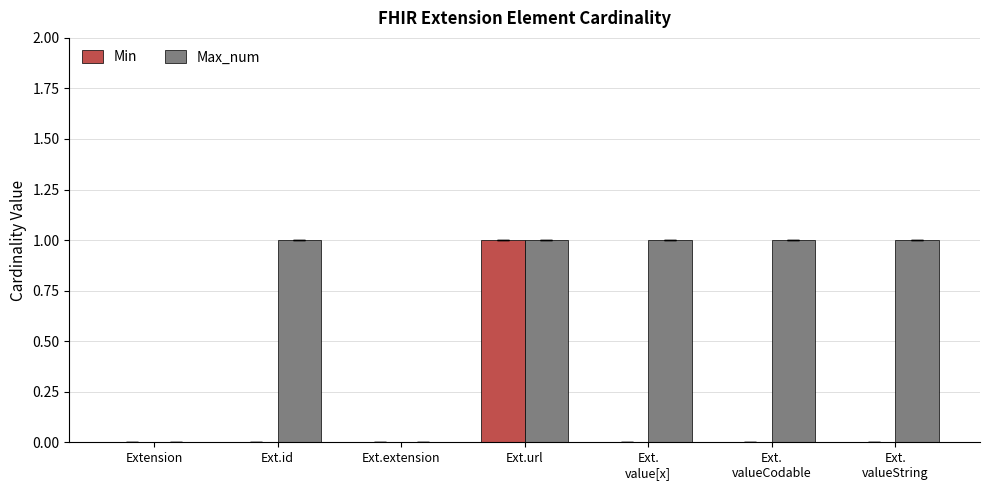

At which category is the sum across all series the highest?

Ext.url